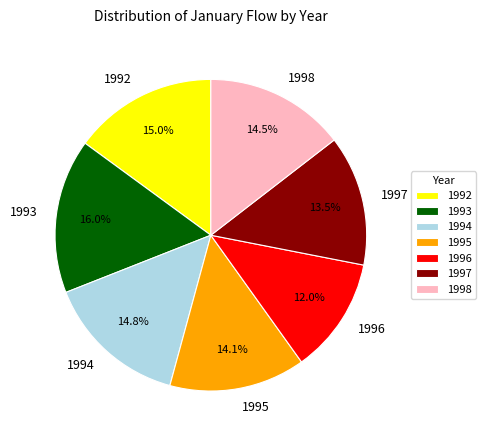

To the nearest percent, what percentage of the pie is 1992?

15%